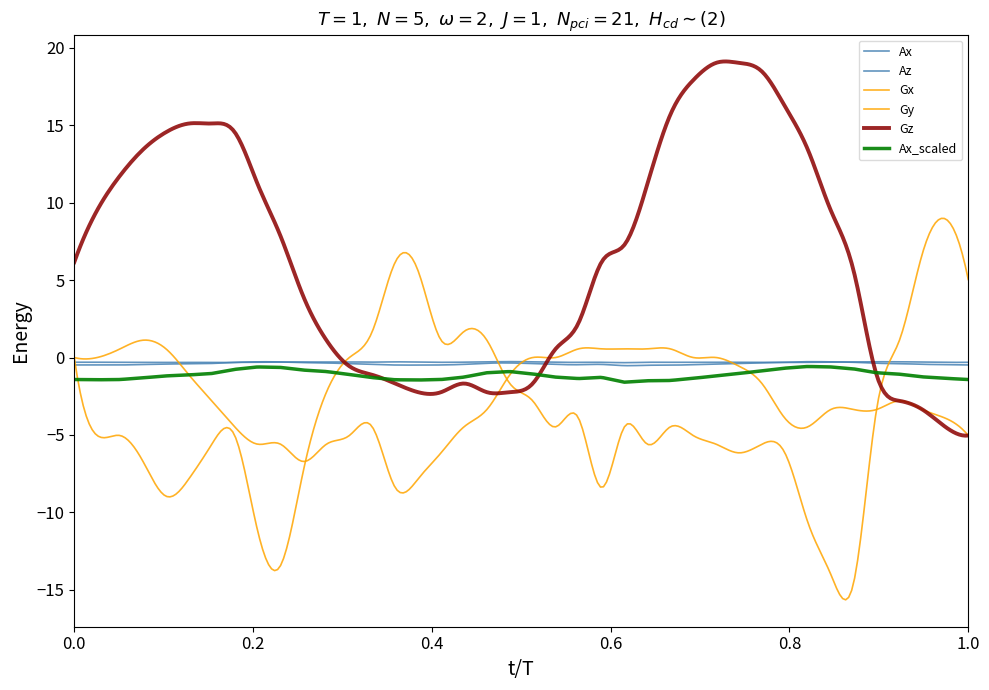

Does the chart display data point markers on the line(s)?

No